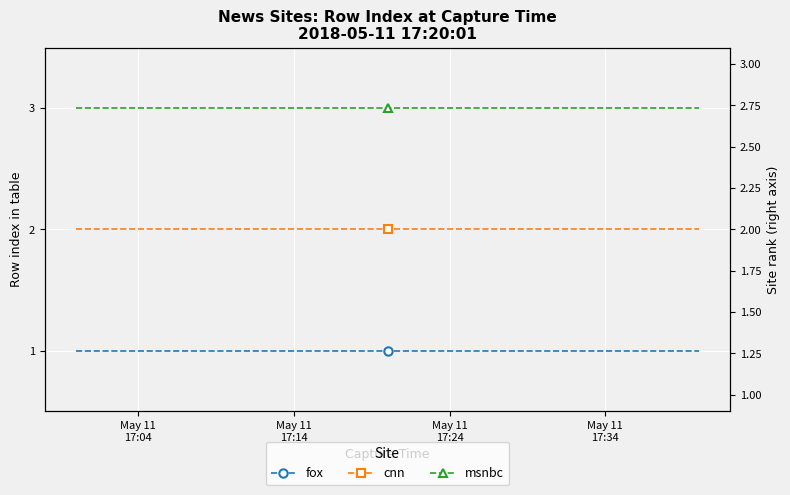

The value of msnbc at May 11
17:04 is 3. True or false?

True